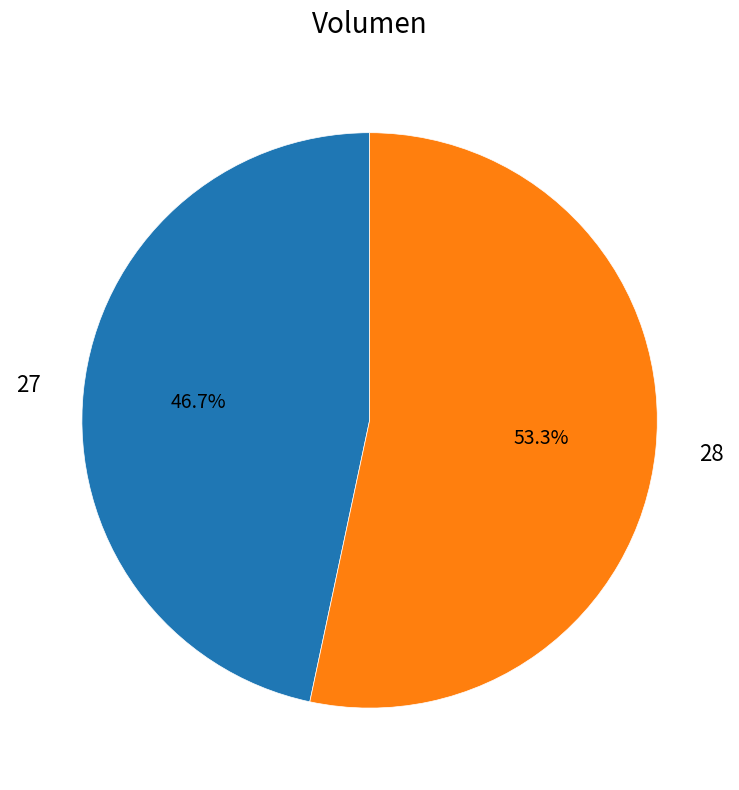

To the nearest percent, what is the difference between the 27 and 28 slice percentages?

7%